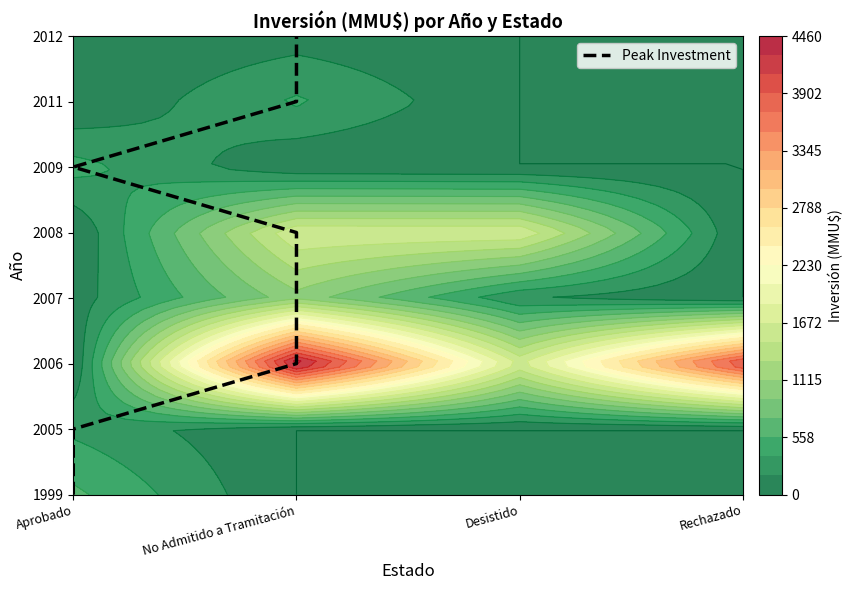

What is the average value?

4